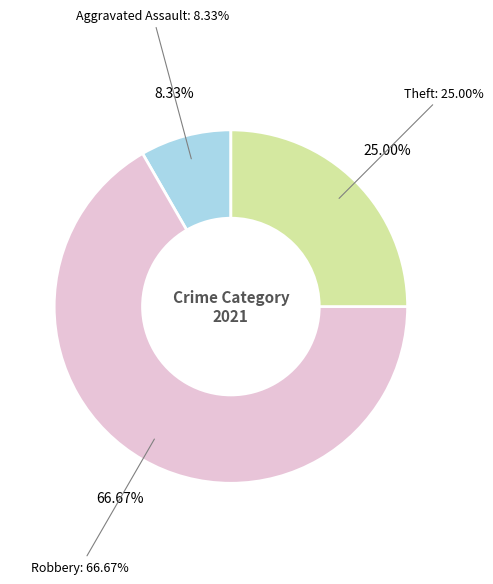

Does Aggravated Battery represent more than half of the total?

No